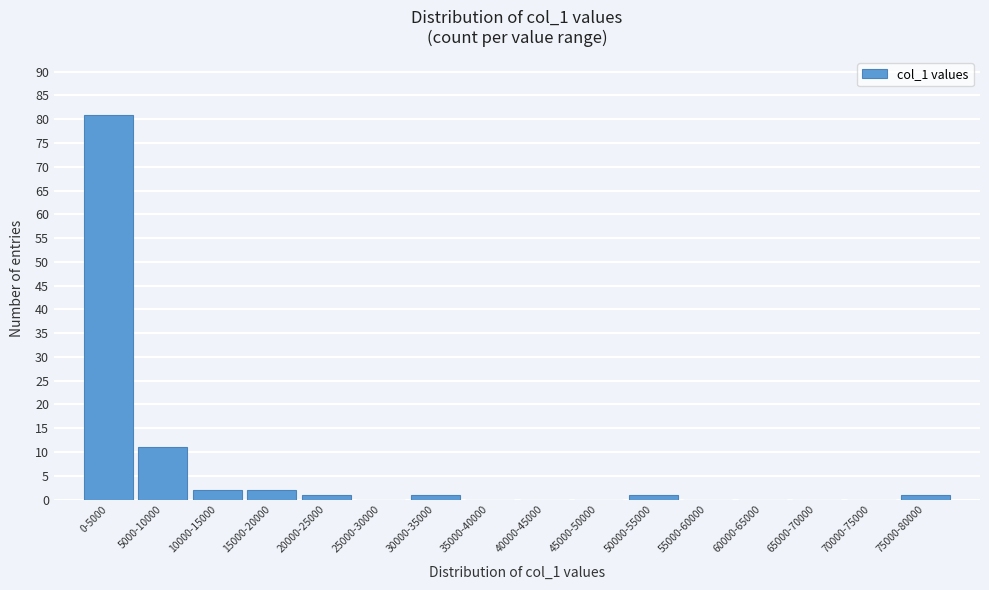

Reading left to right, list all the values displayed in this chart.

0-5000=81	5000-10000=11	10000-15000=2	15000-20000=2	20000-25000=1	25000-30000=0	30000-35000=1	35000-40000=0	40000-45000=0	45000-50000=0	50000-55000=1	55000-60000=0	60000-65000=0	65000-70000=0	70000-75000=0	75000-80000=1